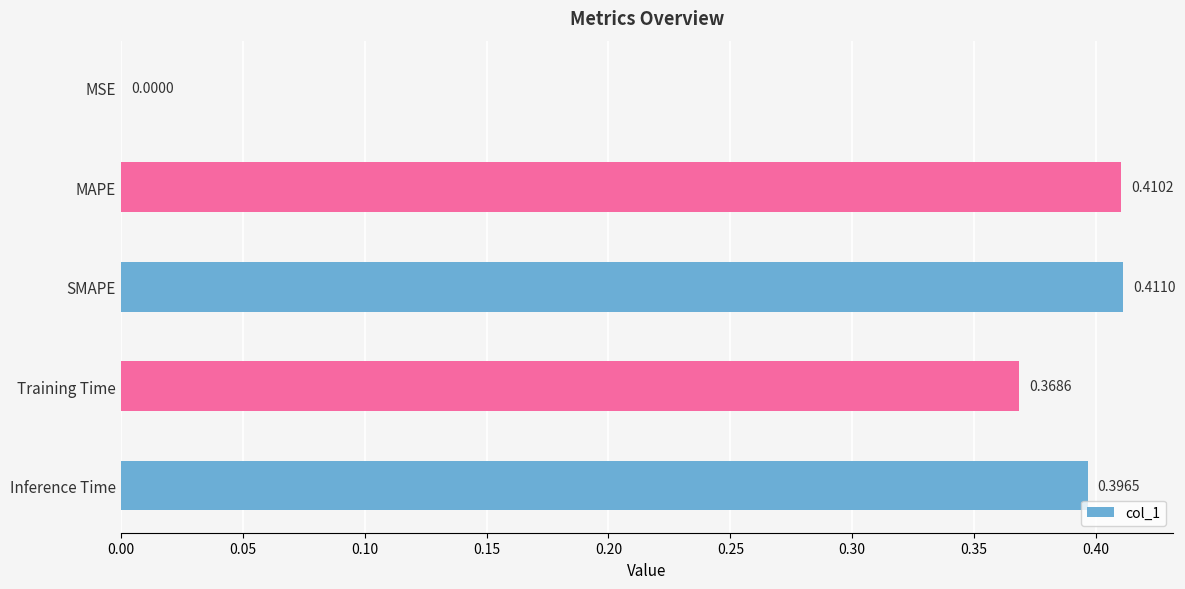

At which category does the chart reach its peak across all series?

SMAPE